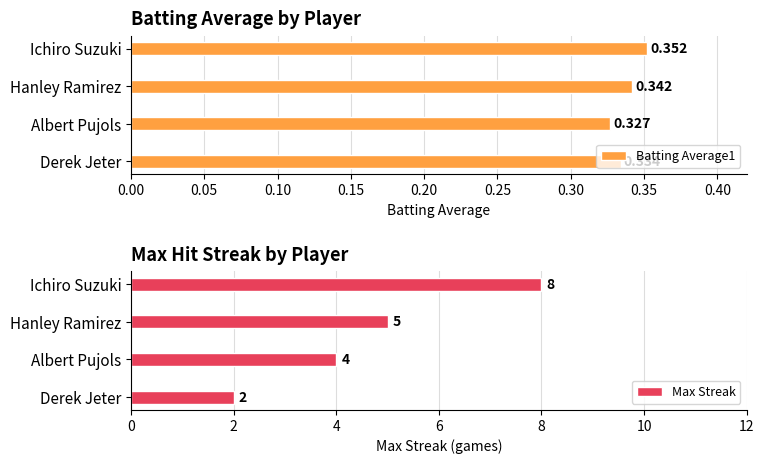

Is it true that Max Streak equals 6.1 at Albert Pujols?

False